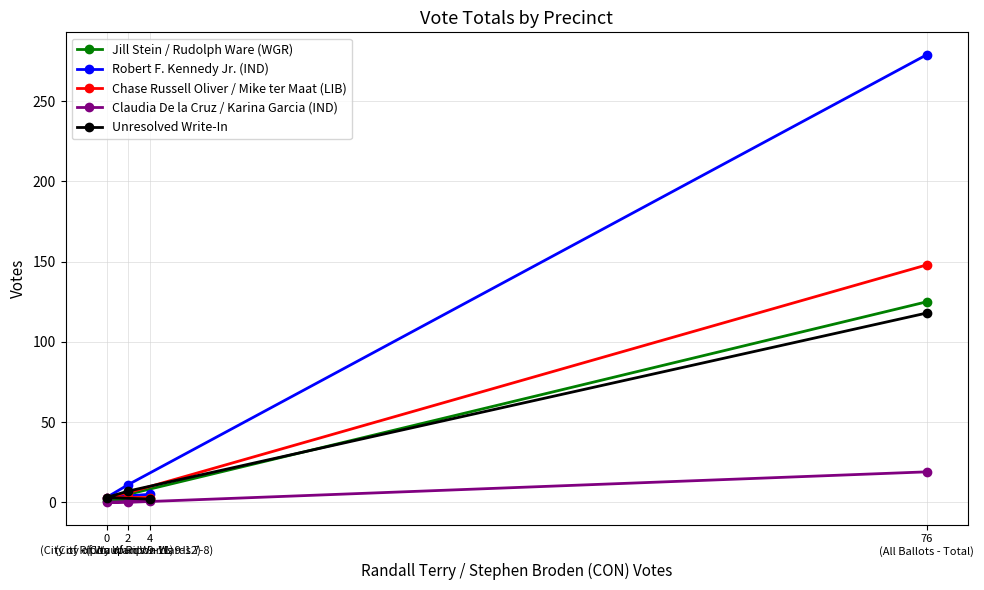

Where is Unresolved Write-In nearest to the value 60?

2
(City of Waupun Wards 9-12)